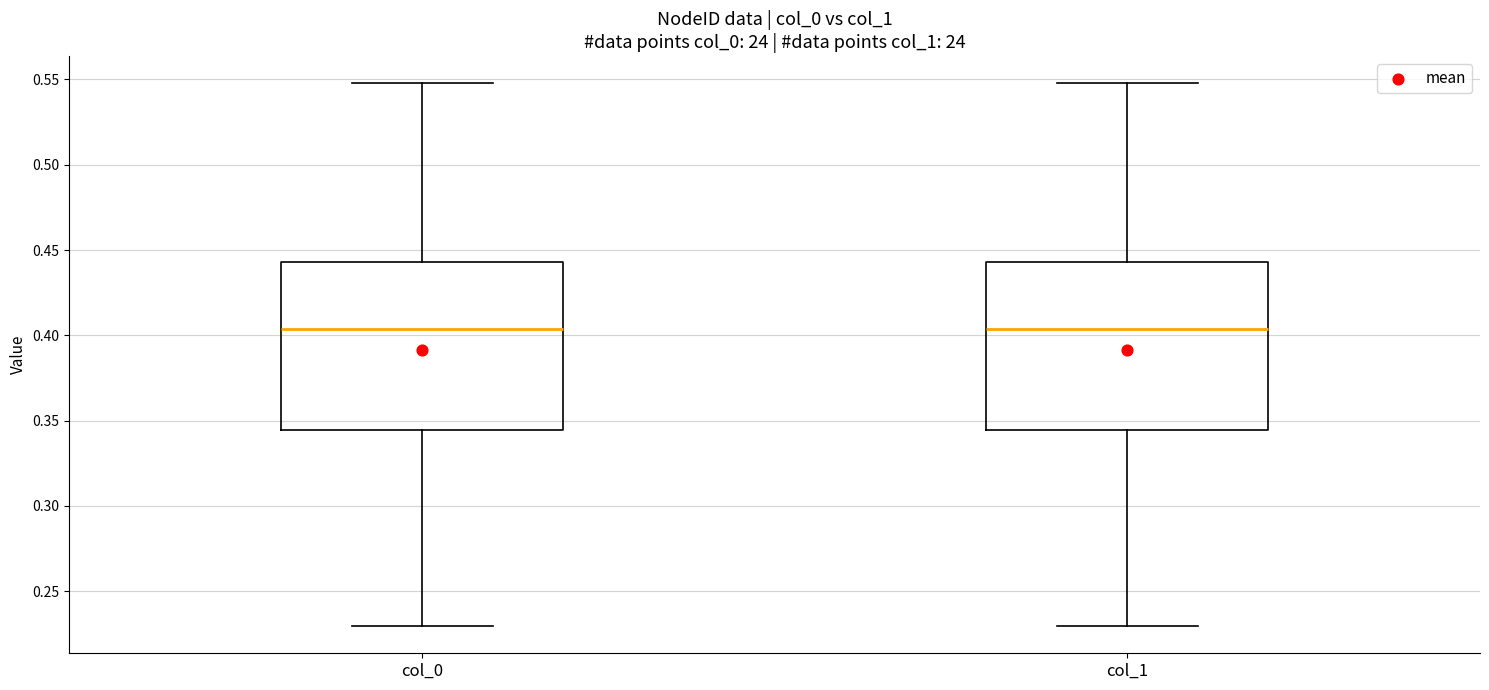

Reading left to right, read every box against the y-axis: the position of its median line, the range the box covers, and the ends of its whiskers. The values are not printed on the chart, so give them approximately, as read against the axis.

col_0: median 0.405, box 0.345 to 0.445, whiskers 0.230 to 0.550
col_1: median 0.405, box 0.345 to 0.445, whiskers 0.230 to 0.550